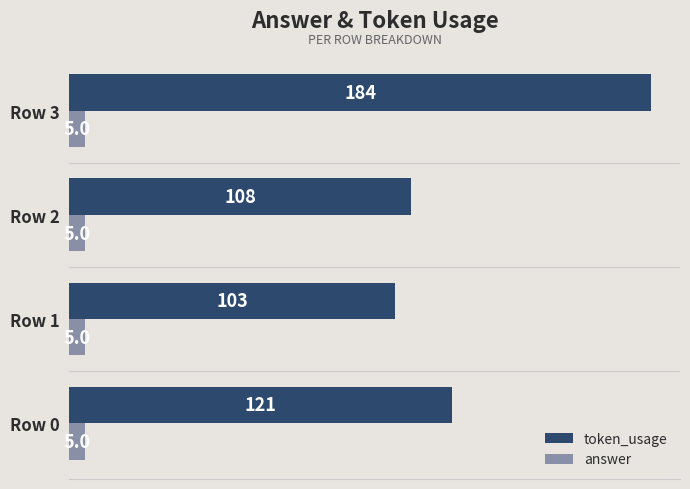

The value of answer at Row 3 is 5. True or false?

True